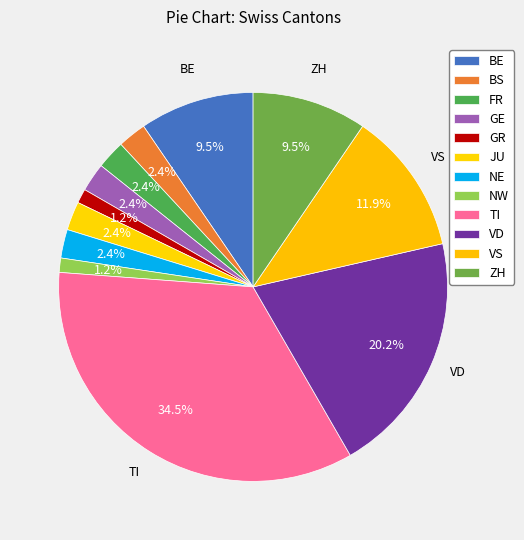

Count the number of slices in the pie.

12